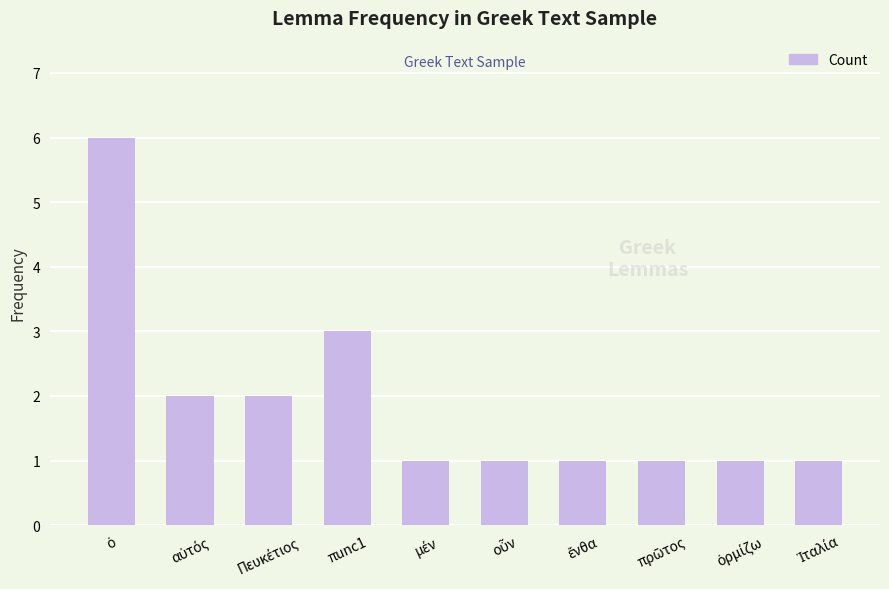

What is the average value?

2